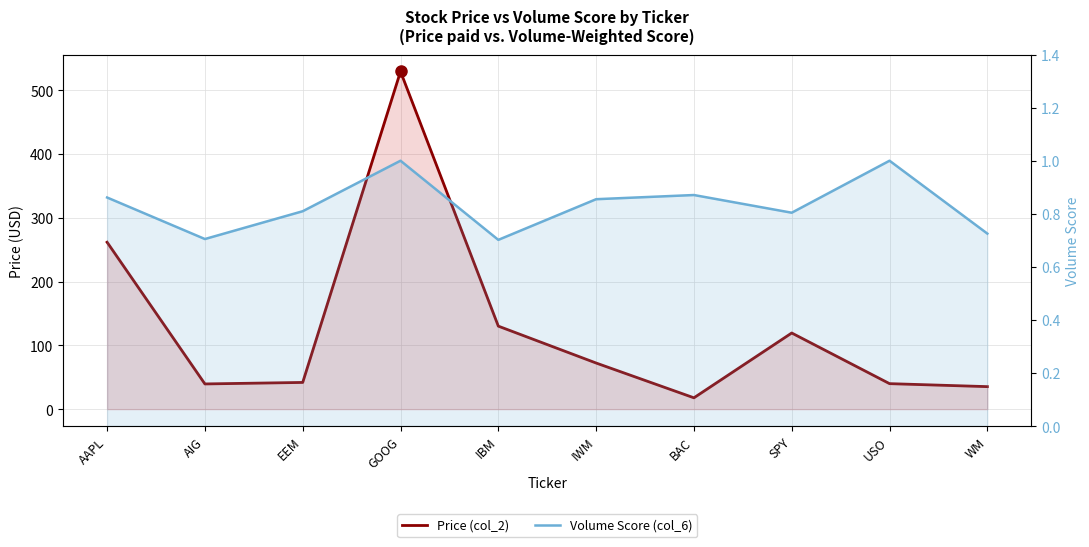

The Price (col_2) series shows 35.3 at WM. True or false?

True